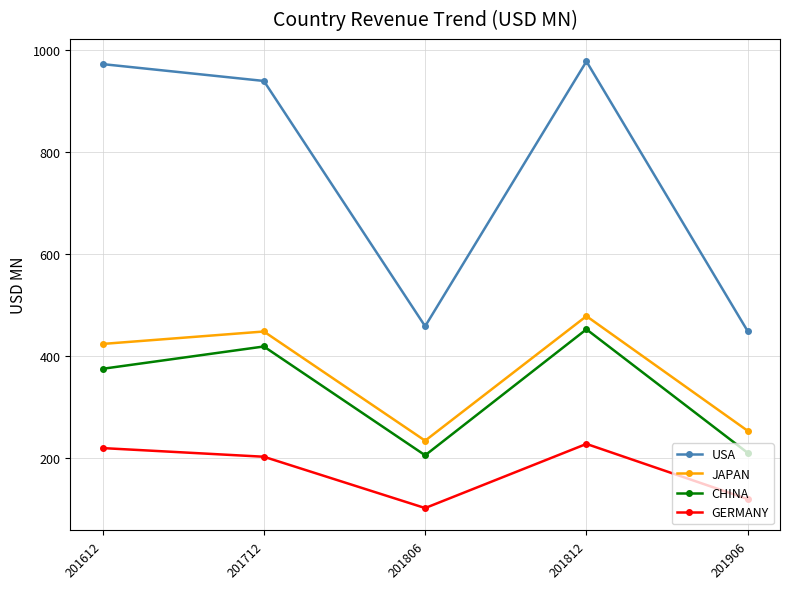

Which series has the widest spread of values?

USA